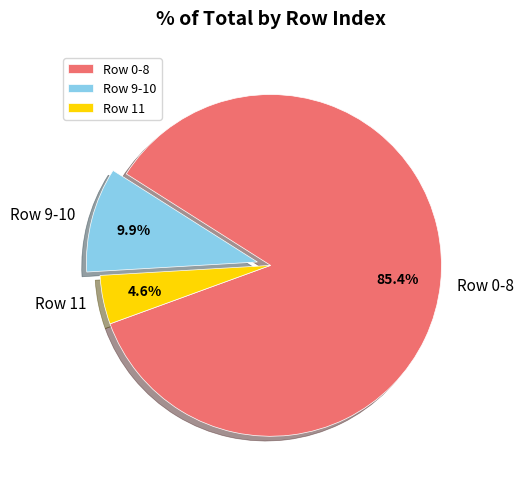

Count the number of slices in the pie.

3